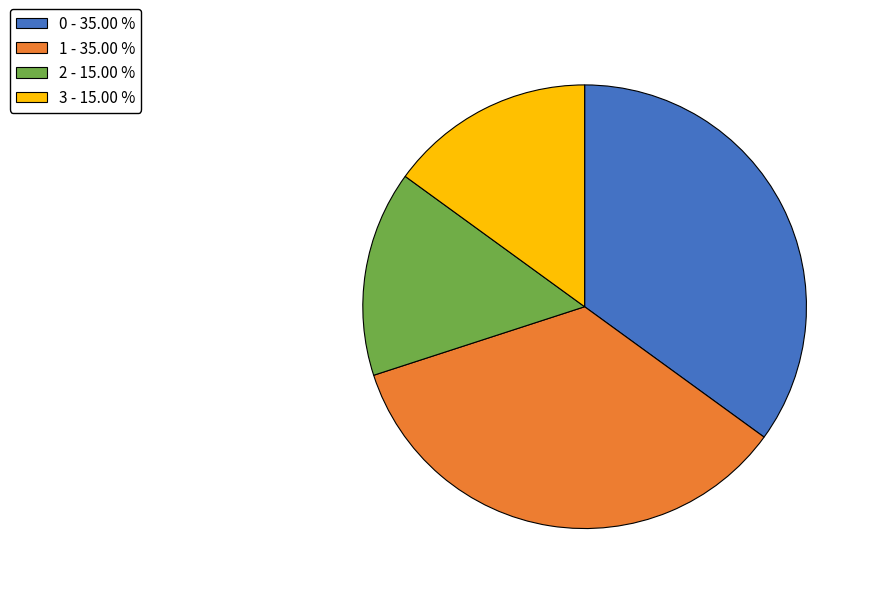

Does 2 account for over 50% of the chart?

No